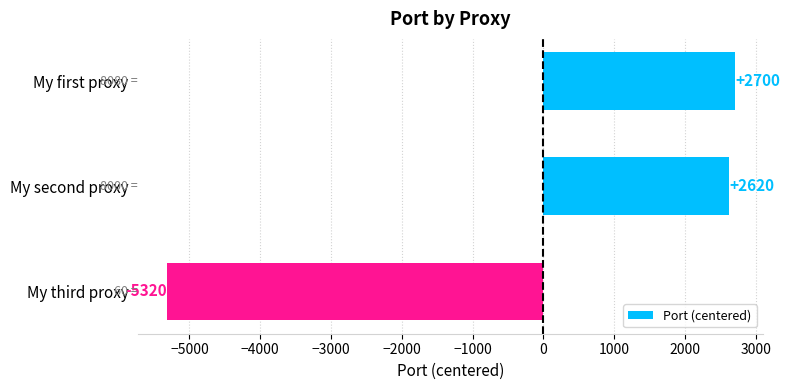

Approximately how many times larger is the value at My second proxy compared to My first proxy?

1.0